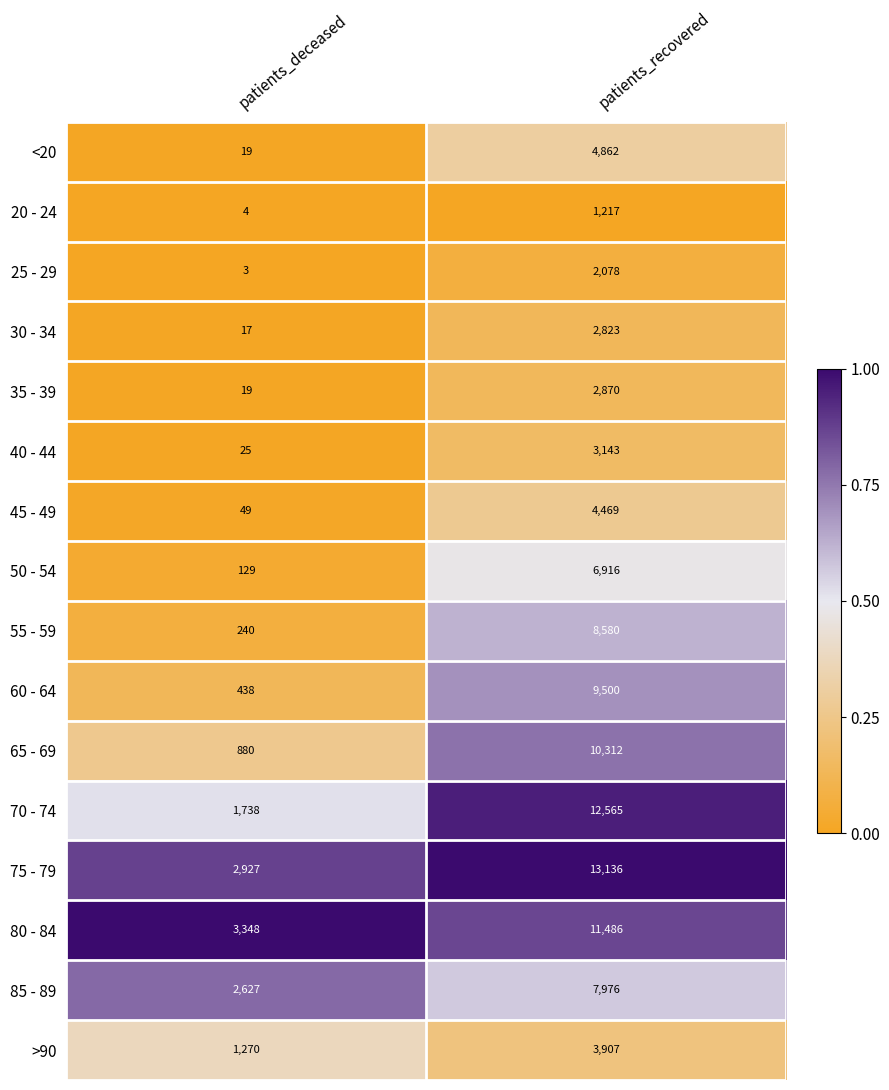

What is the greatest value displayed?

13136